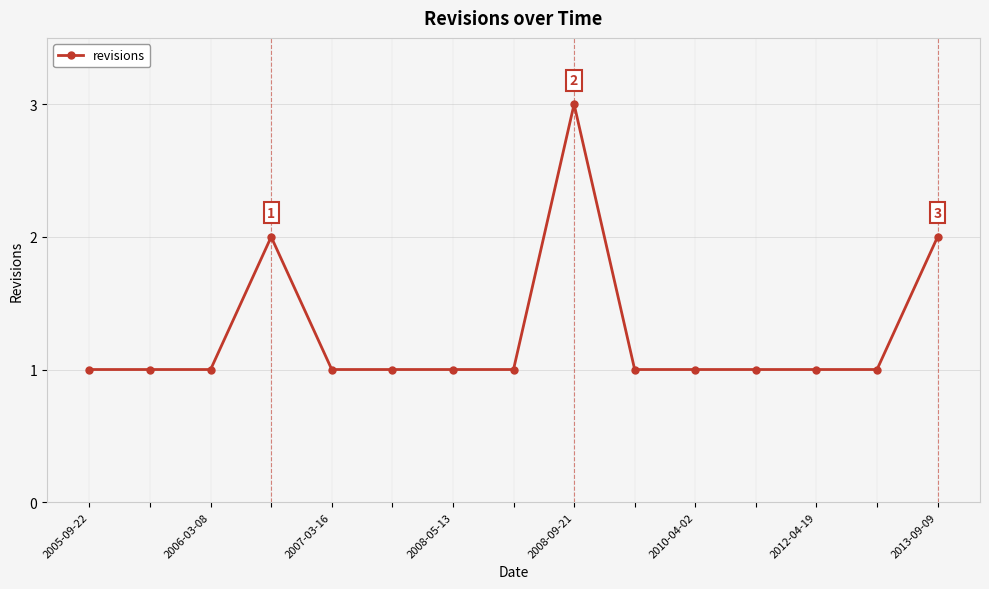

What is the value of the 4th point from the left?

2